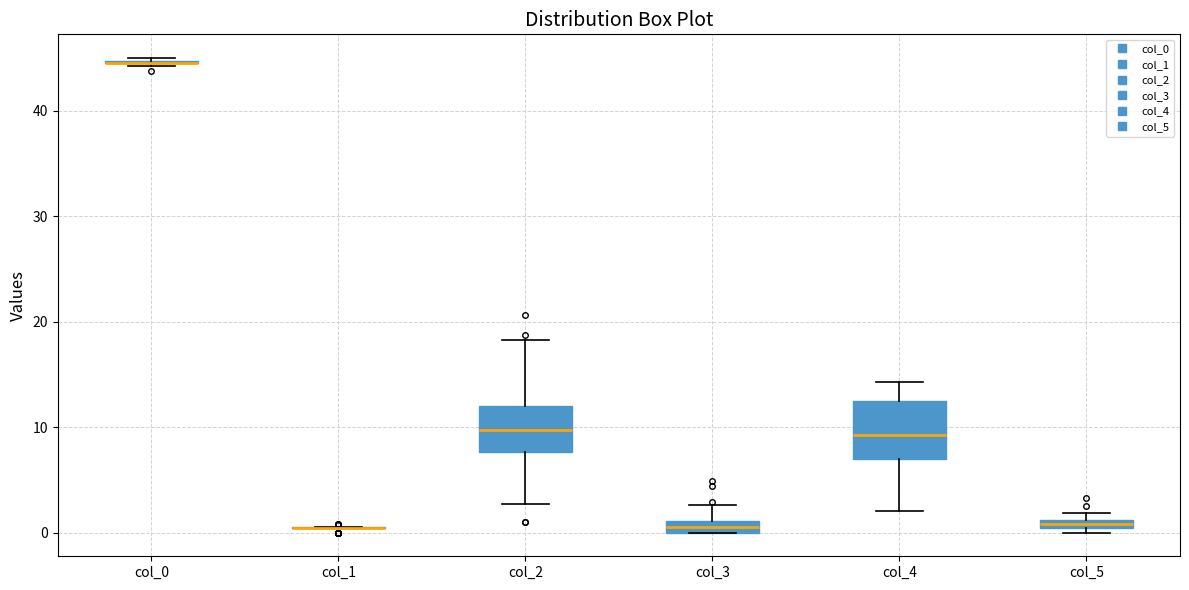

Comparing the boxes themselves (not the whiskers), which one is the tallest?

col_4